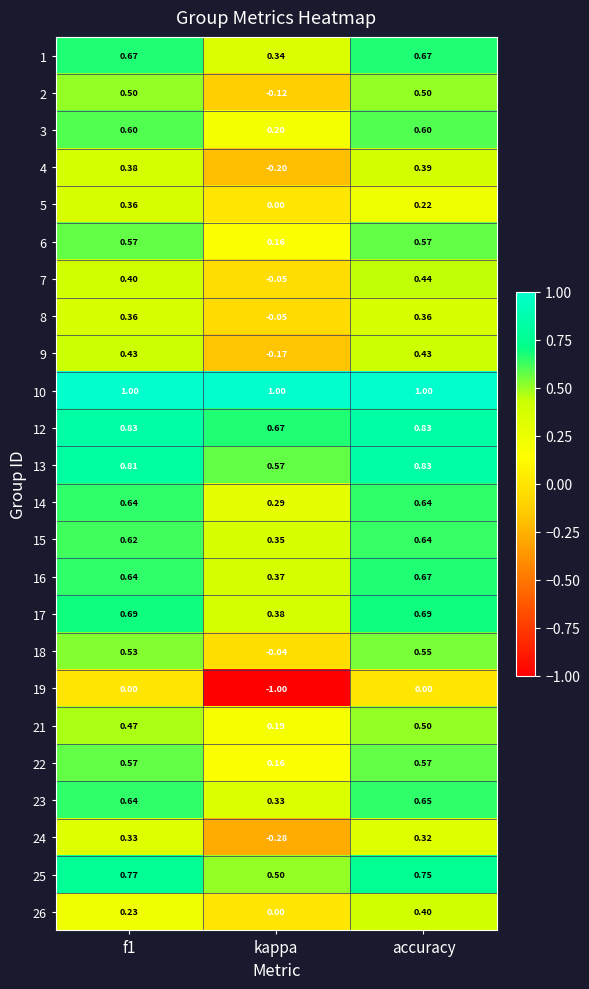

At which category is the sum across all series the highest?

accuracy